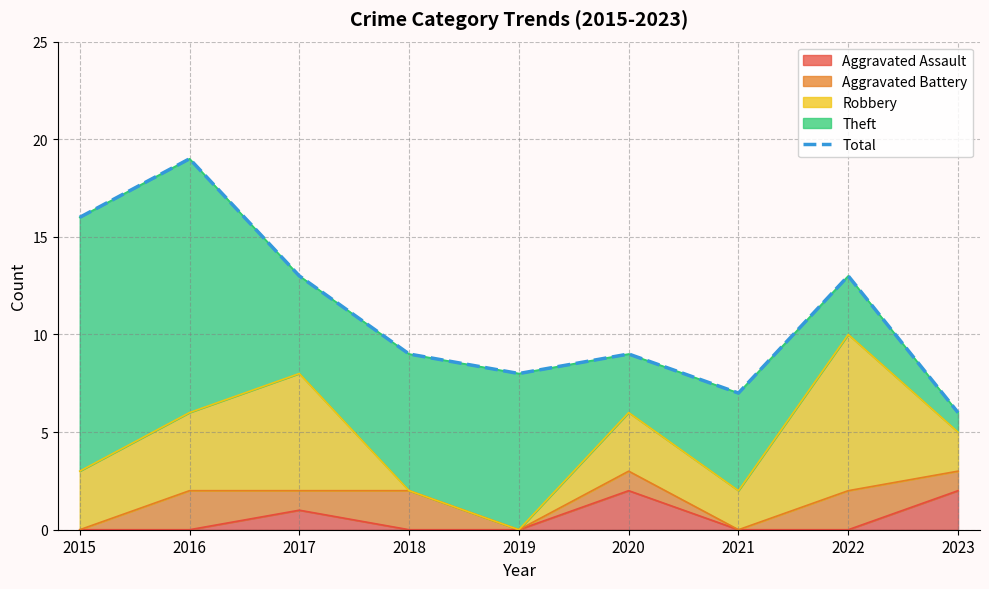

The Aggravated Assault series shows 2 at 2023. True or false?

True